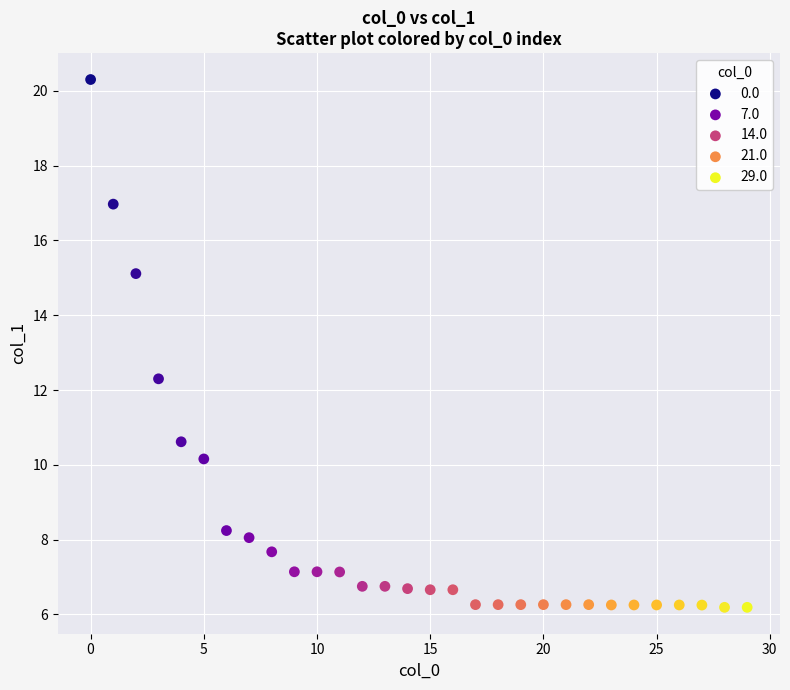

What Y value in the scatter plot is closest to 13?

12.3